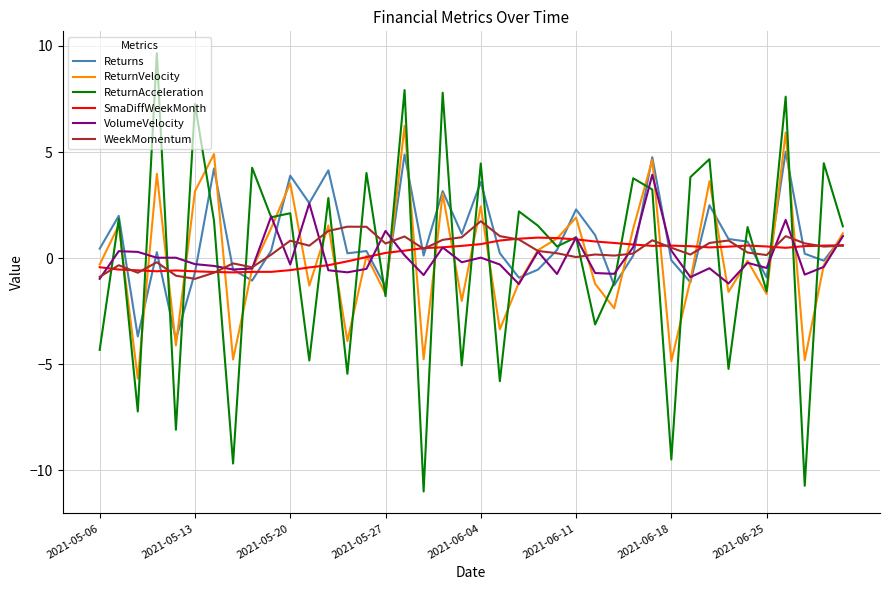

How many lines are shown in the chart?

6